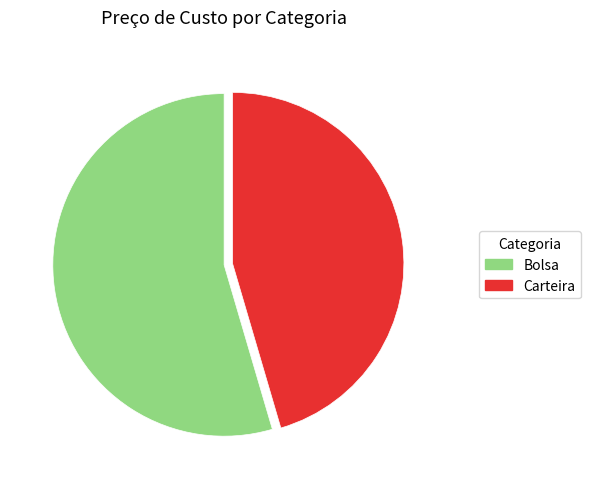

True or false: Carteira accounts for 45% of the total.

True